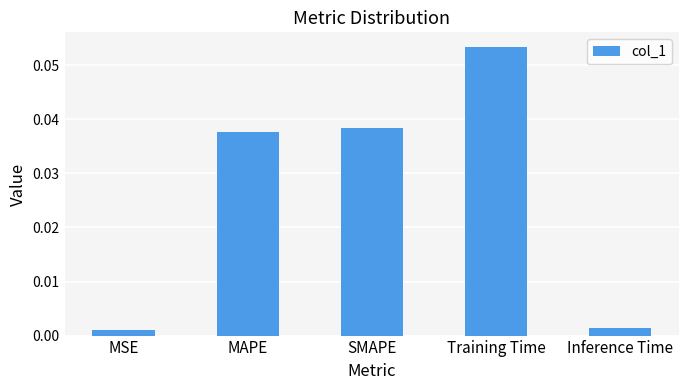

True or false: the data shows 0.1 at MAPE.

False